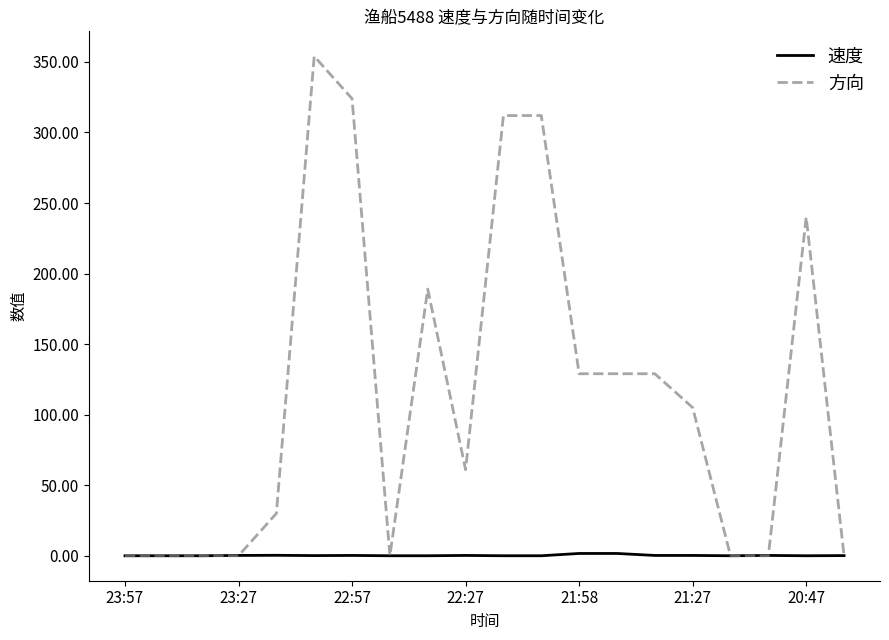

Does the chart display data point markers on the line(s)?

No